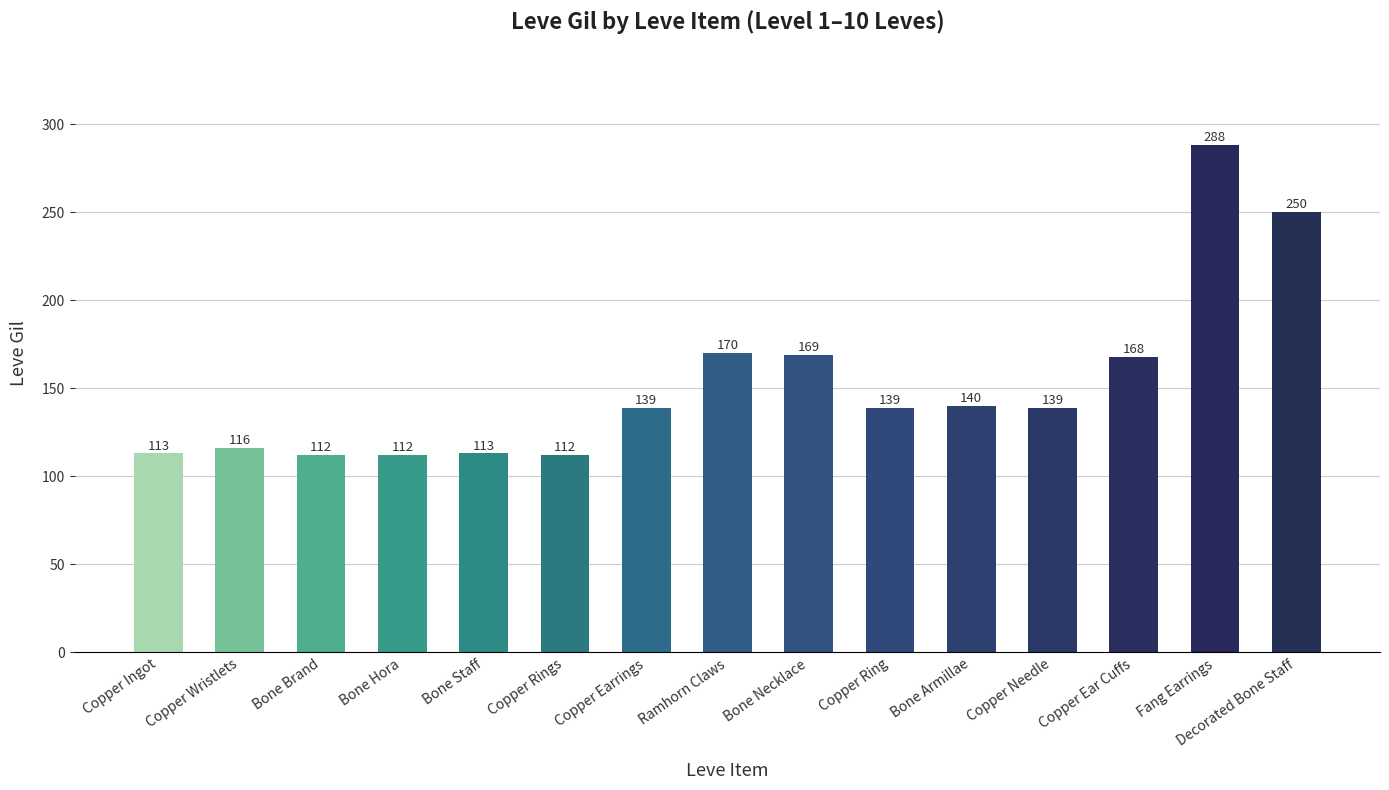

What is the average value?

152